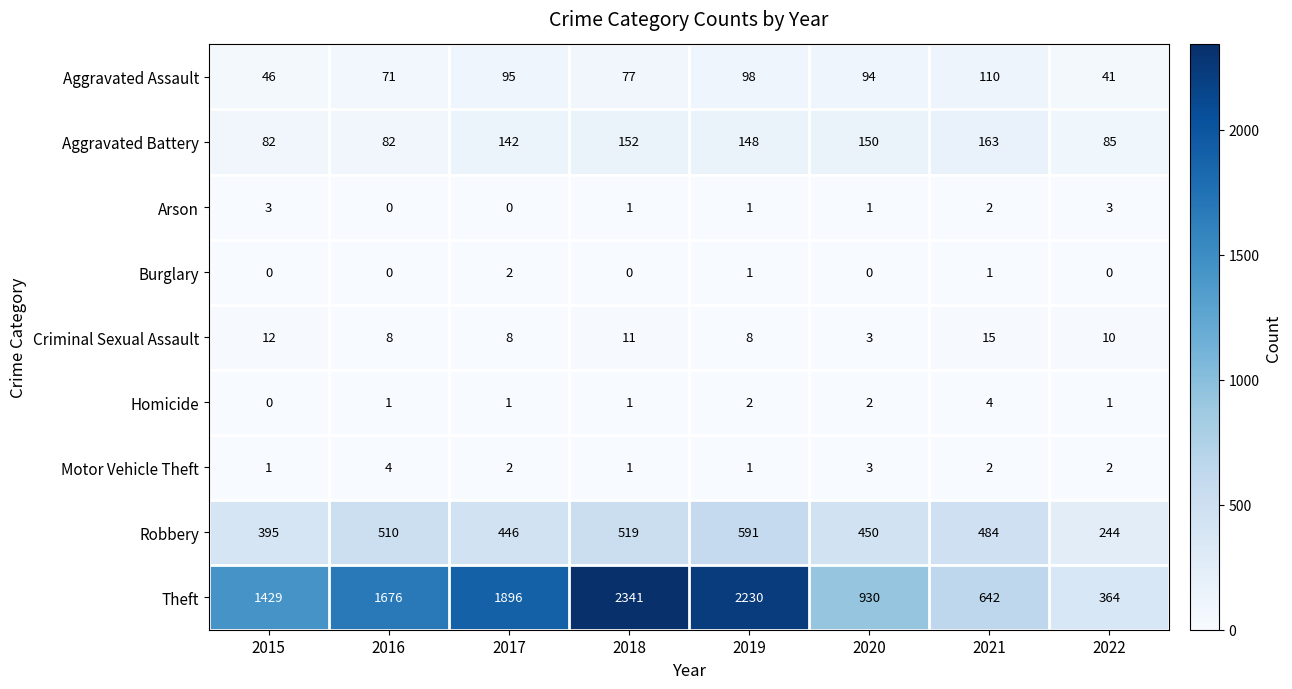

How many distinct data groups are displayed?

9